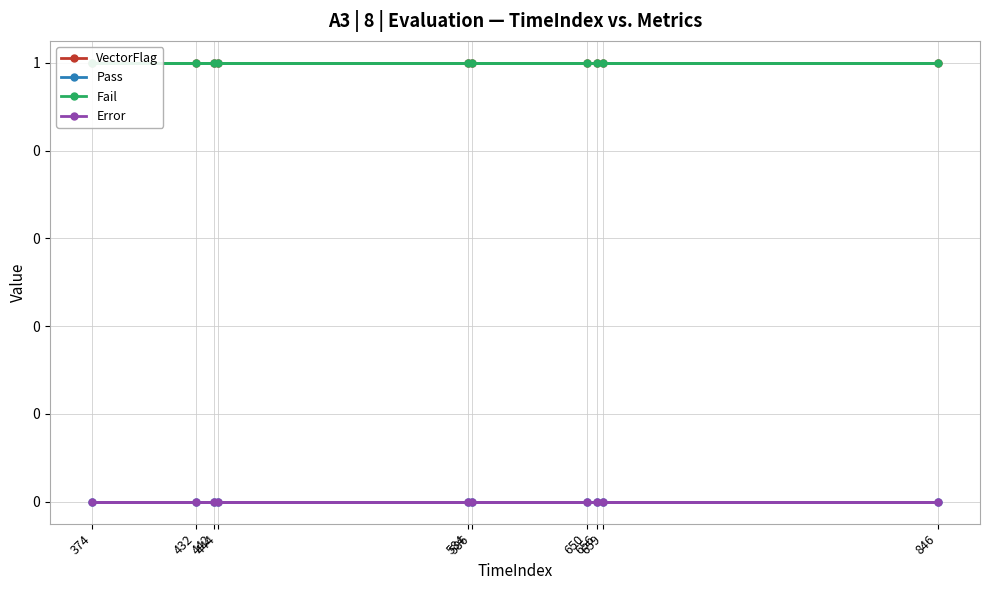

True or false: Pass has more than 0 points higher than both neighbors.

False